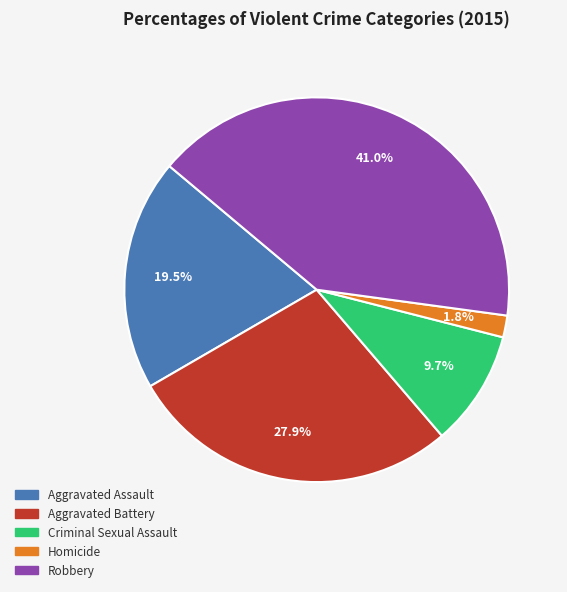

What percentage is the Homicide slice, to the nearest percent?

2%